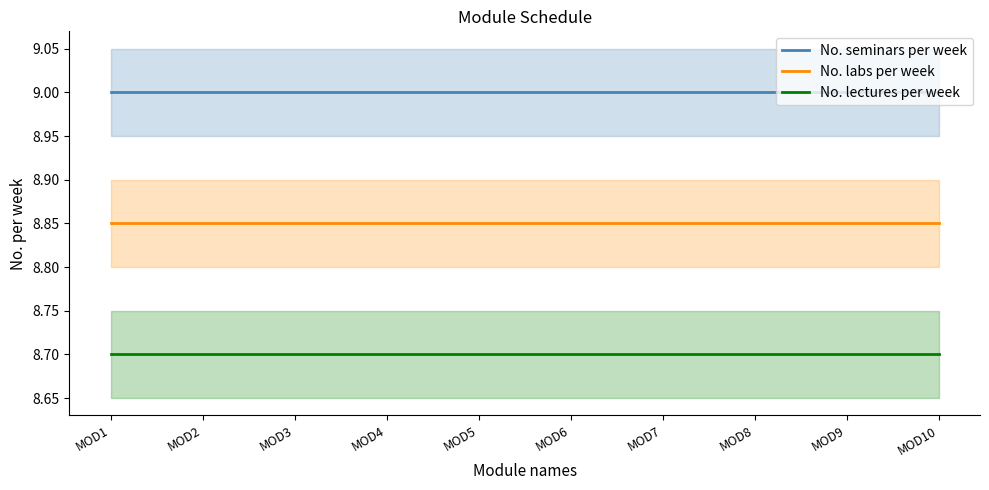

What are all the series names shown in the legend?

No. seminars per week, No. labs per week, No. lectures per week